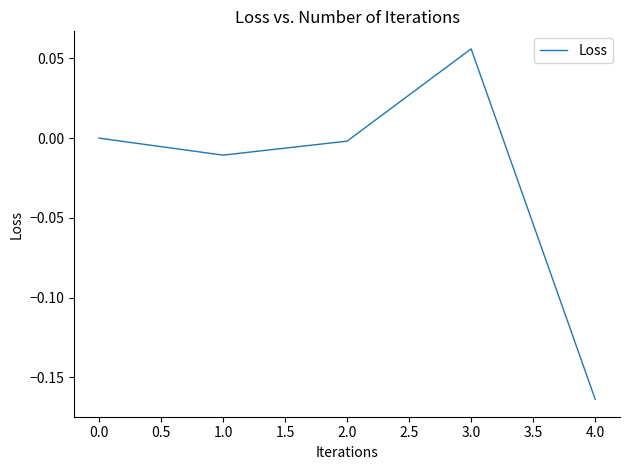

At which category does the data reach its first local valley?

1.0